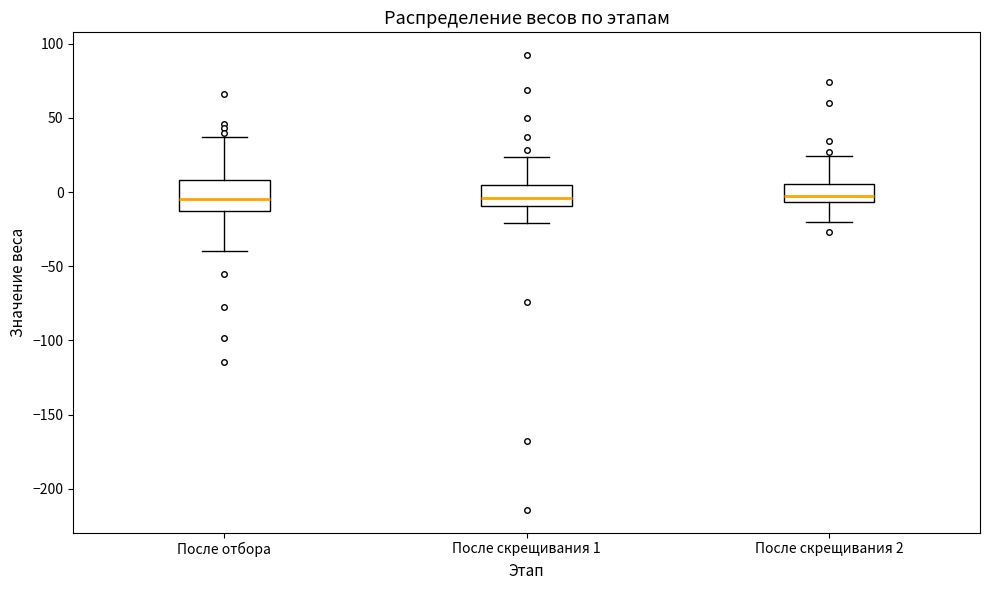

Reading left to right, read every box against the y-axis: the position of its median line, the range the box covers, and the ends of its whiskers. The values are not printed on the chart, so give them approximately, as read against the axis.

После отбора: median -5, box -15 to 10, whiskers -40 to 35
После скрещивания 1: median -5, box -10 to 5, whiskers -20 to 25
После скрещивания 2: median -5 (just above the box's lower edge), box -5 to 5, whiskers -20 to 25